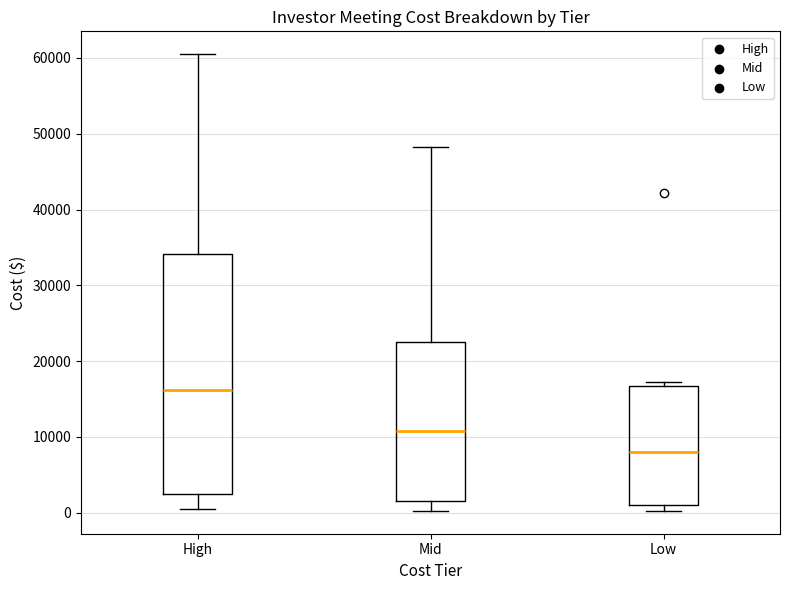

Where does the median line of the box for High sit on the y-axis? The values are not printed on the chart, so give them approximately, as read against the axis.

16000